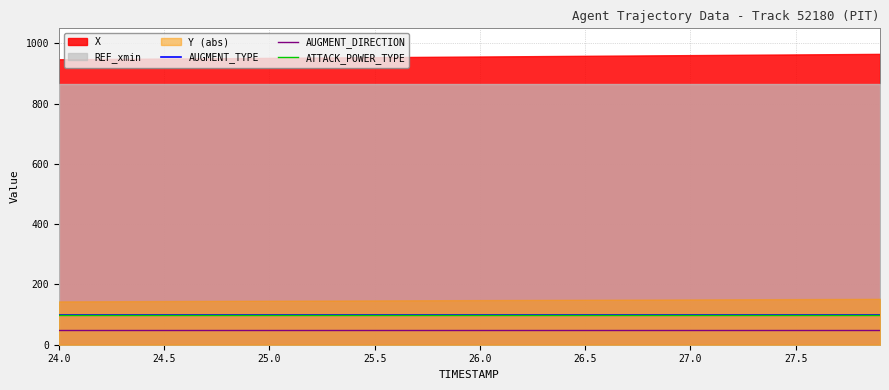

What is the lowest value of the ATTACK_POWER_TYPE series?

100